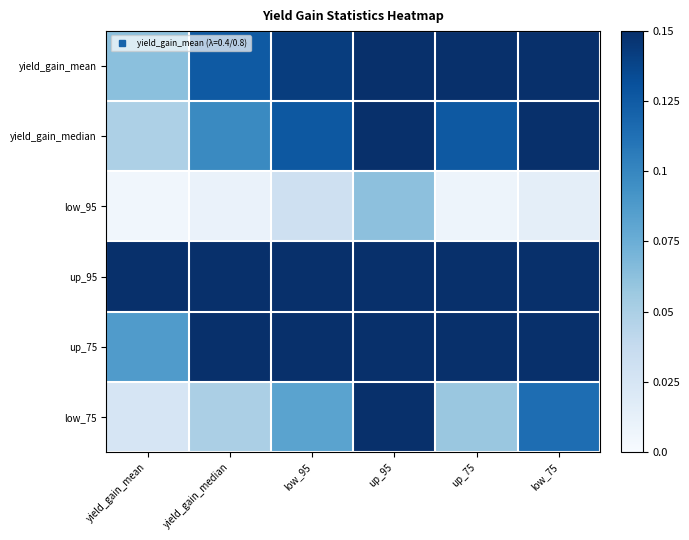

Which has a higher value, up_75 or low_75?

low_75